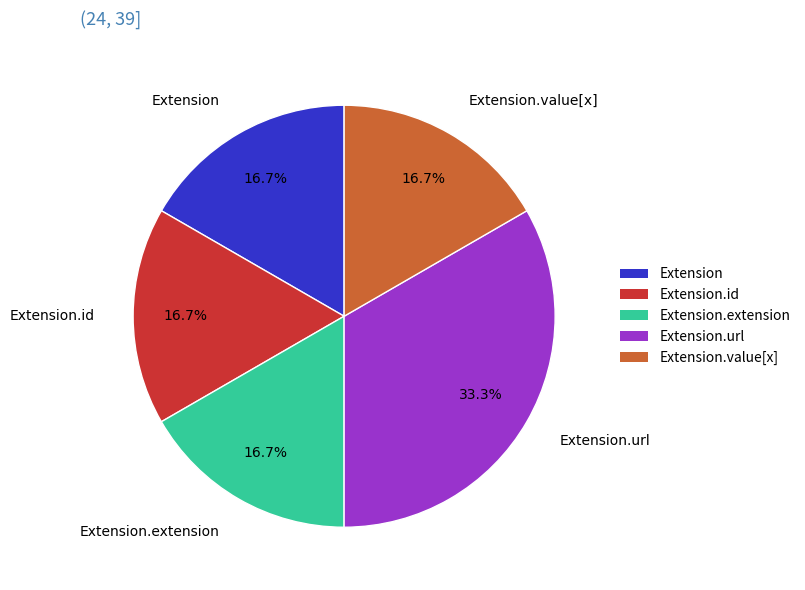

Does Extension.id account for over 50% of the chart?

No